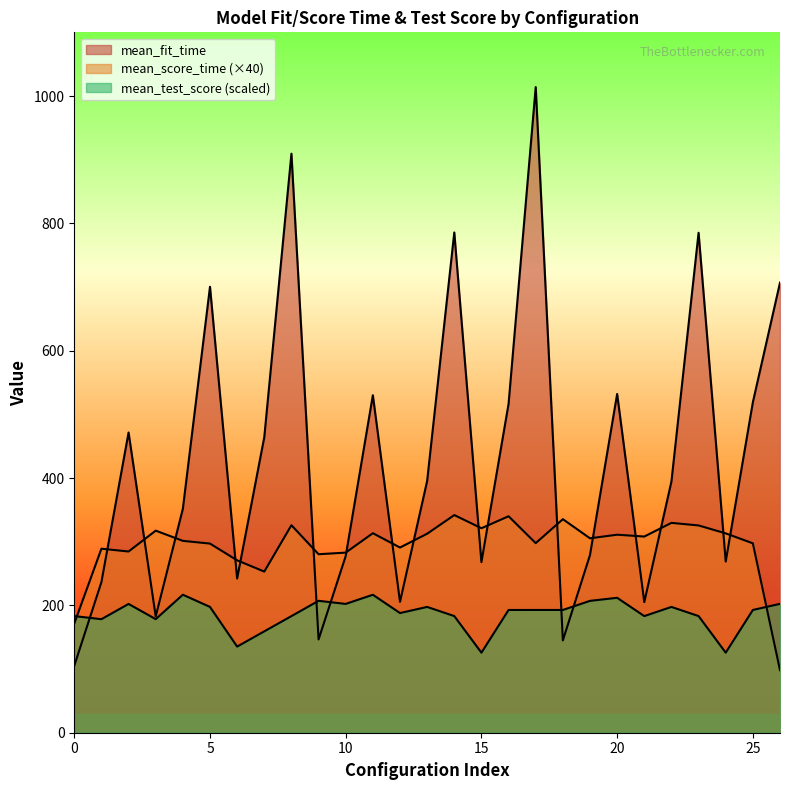

At which category does mean_score_time reach its first local peak?

1